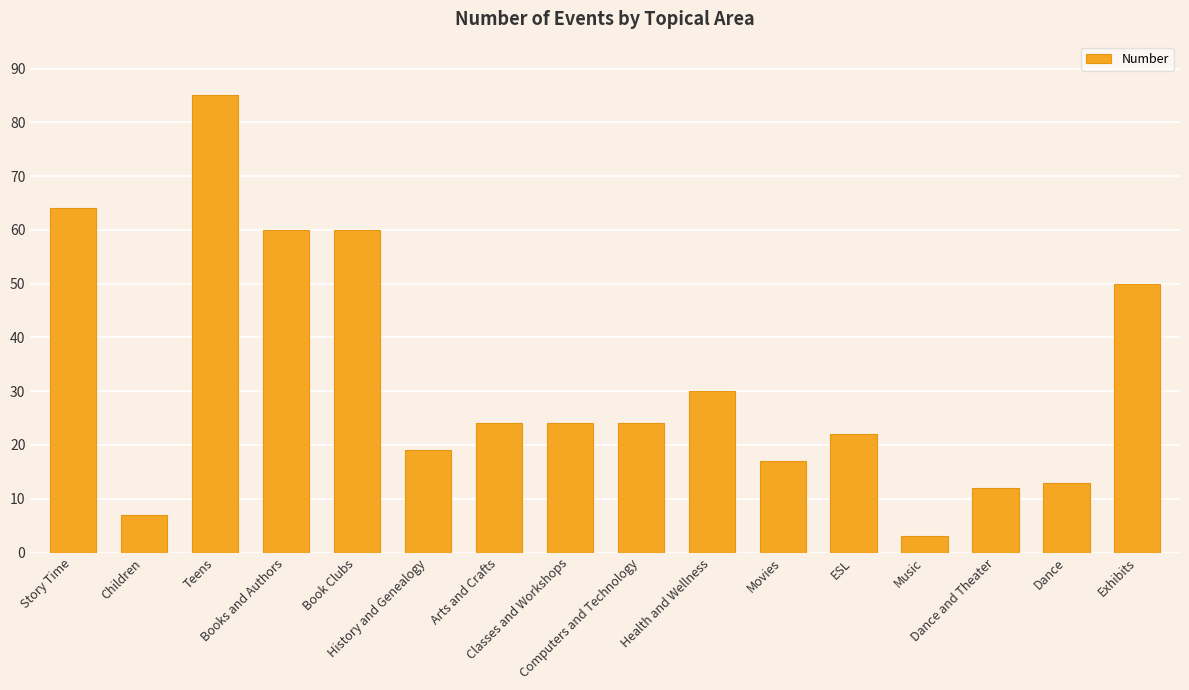

The chart shows a value of 12 at Dance and Theater. True or false?

True